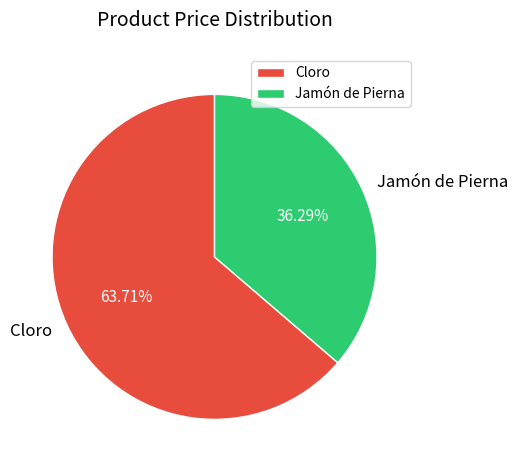

Which has a higher value, Jamón de Pierna or Cloro?

Cloro